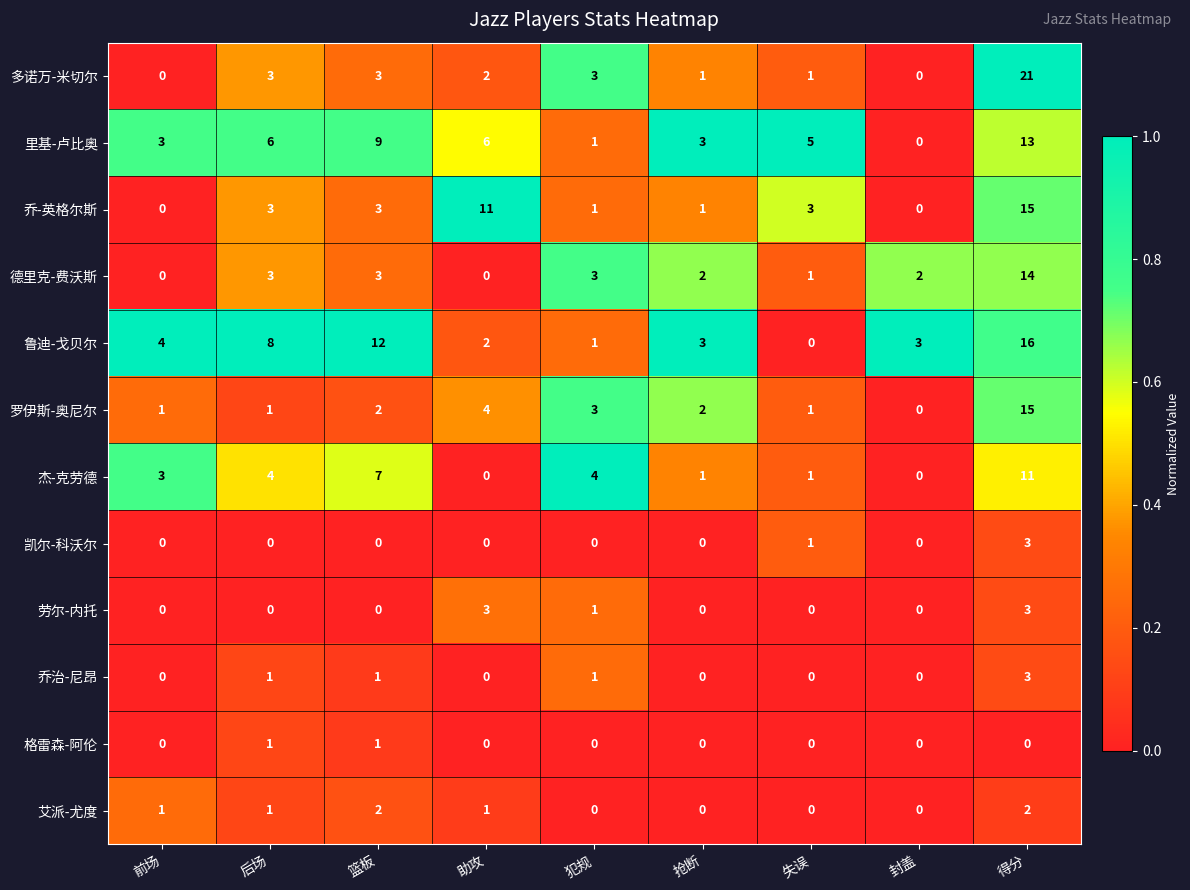

What is the sum of all 乔治-尼昂 values?

6